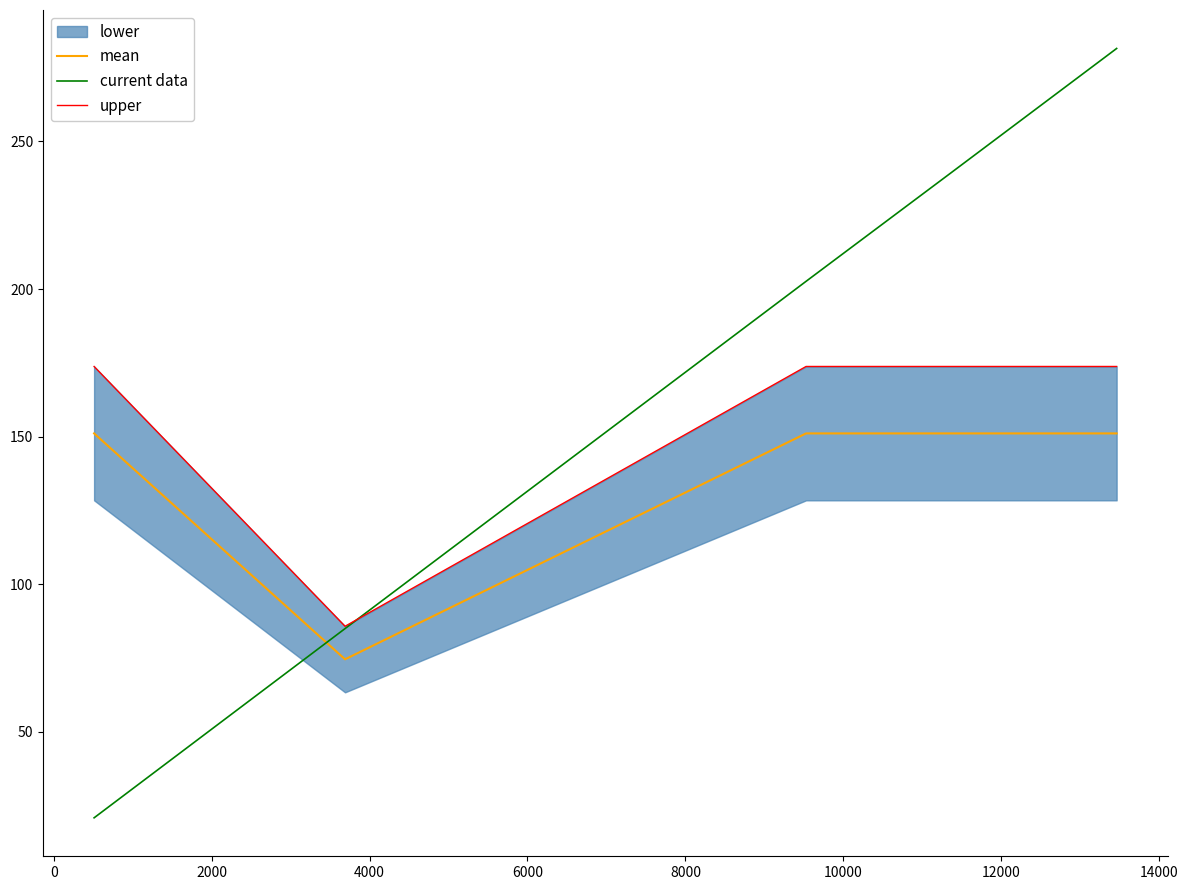

How many lines are shown in the chart?

3